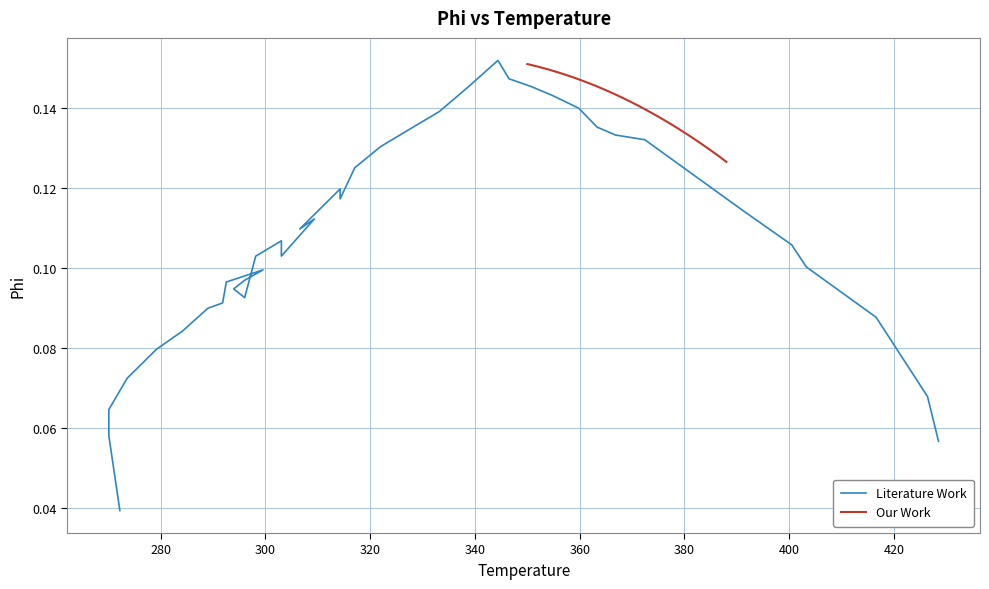

What is the label of the 35th point from the right?

340